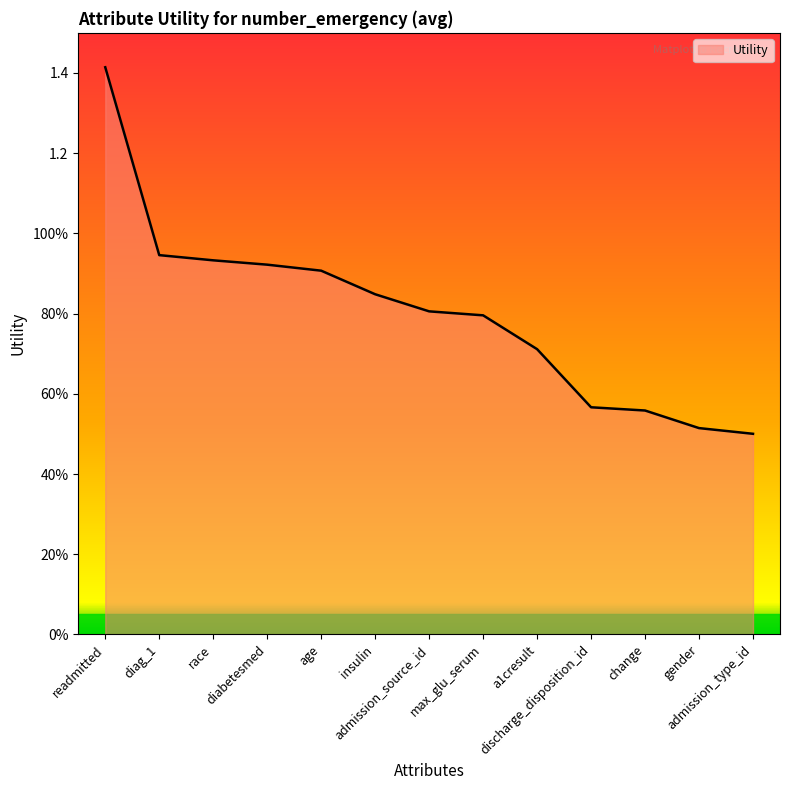

Rank the categories by value from lowest to highest.

admission_type_id, gender, change, discharge_disposition_id, a1cresult, max_glu_serum, admission_source_id, insulin, age, diabetesmed, race, diag_1, readmitted